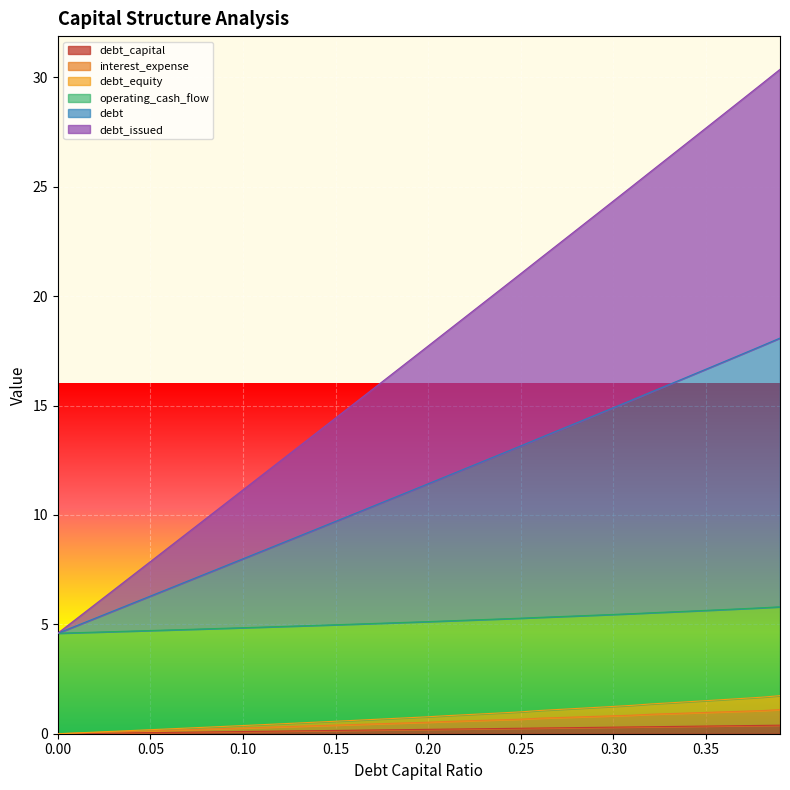

How many lines are shown in the chart?

6